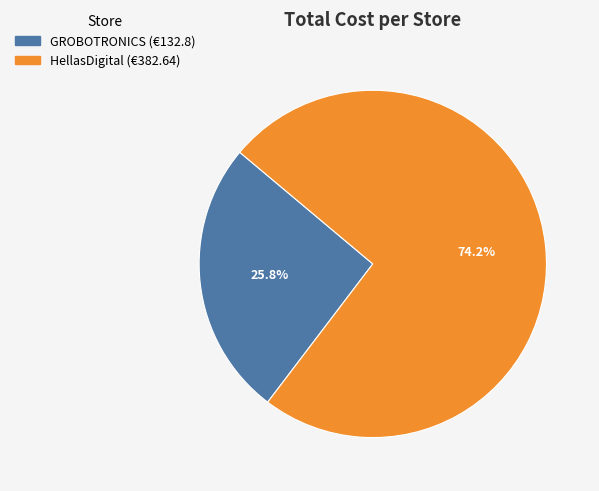

To the nearest percent, what is the difference between the largest and smallest slice percentages?

48%